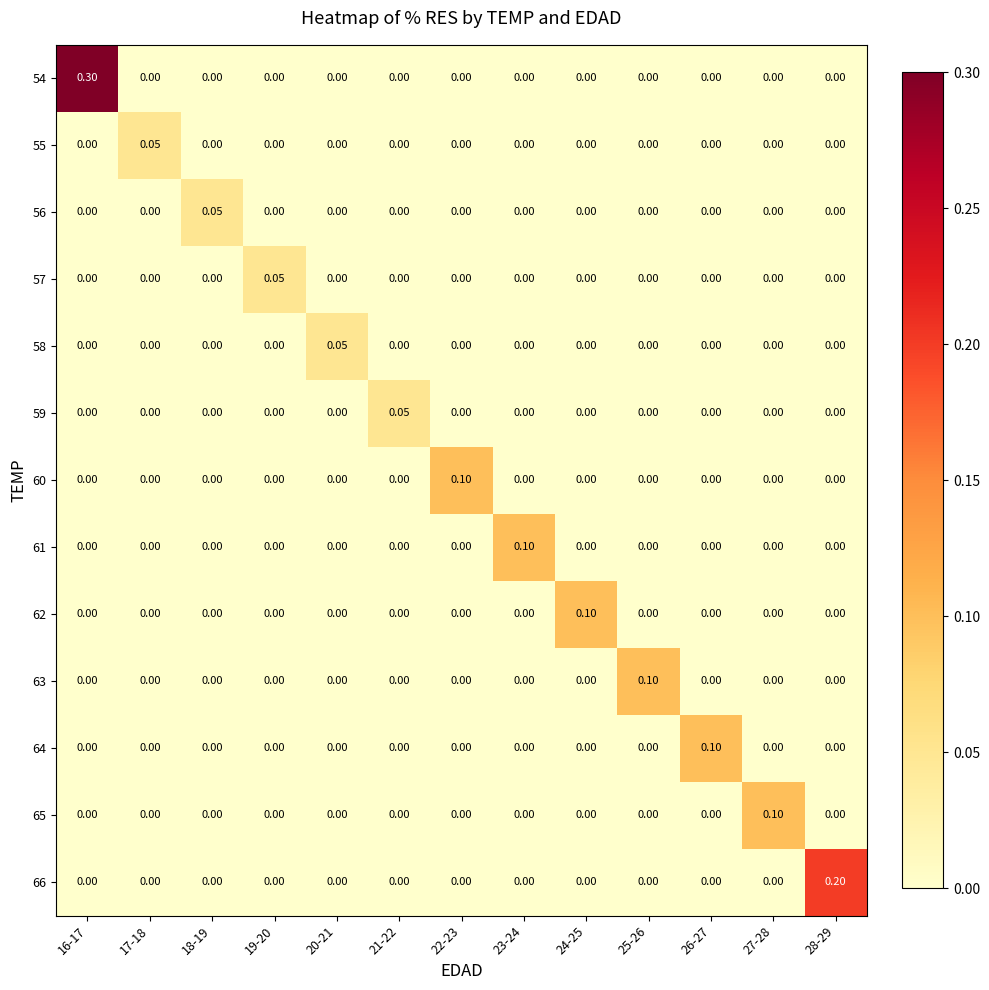

How many data points does each series have?

13